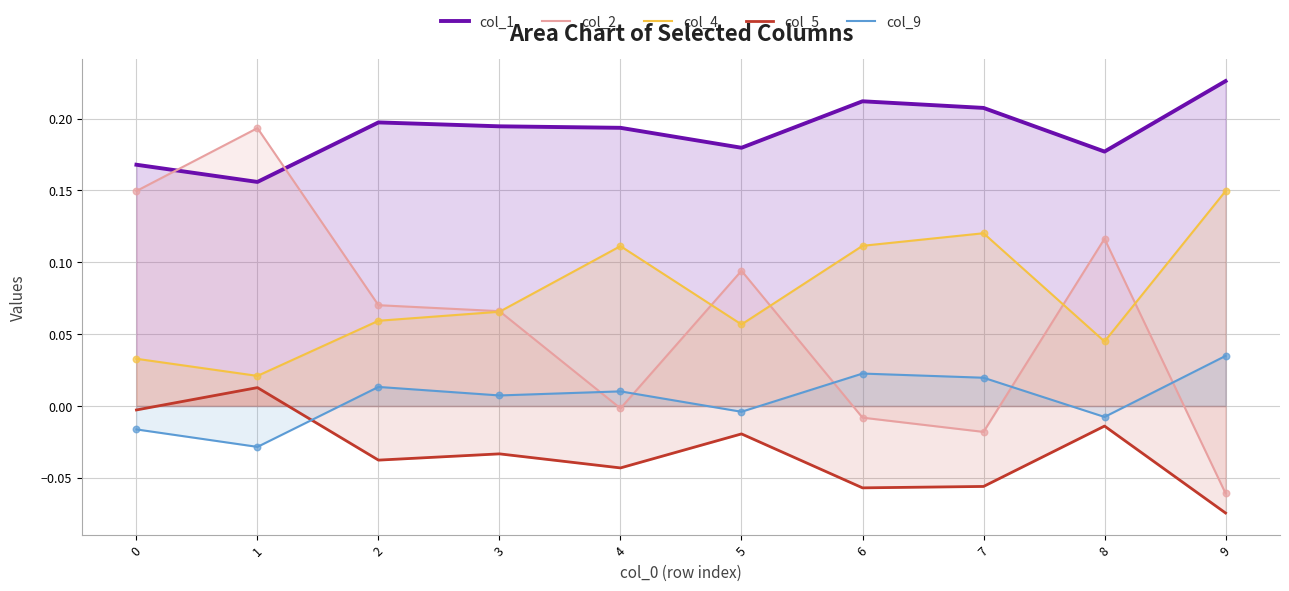

Which series has the widest spread of Y values?

col_2